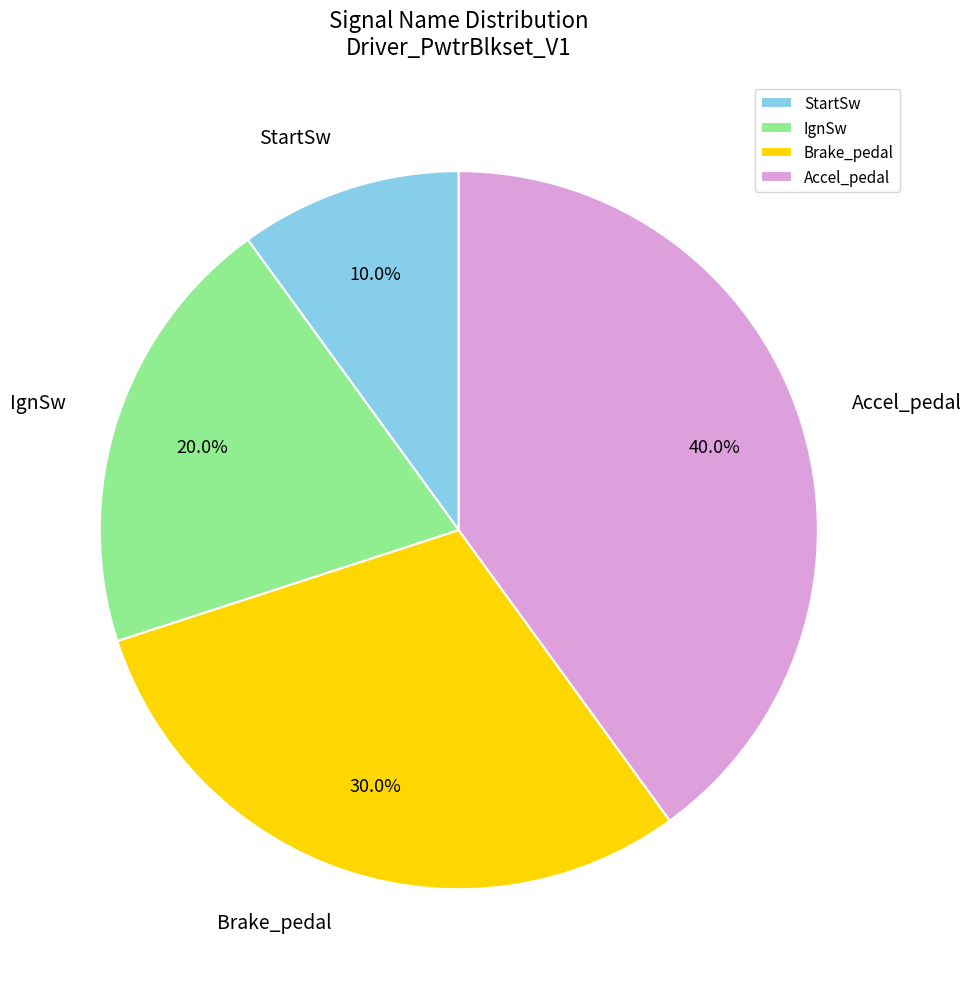

Does Accel_pedal account for over 50% of the chart?

No